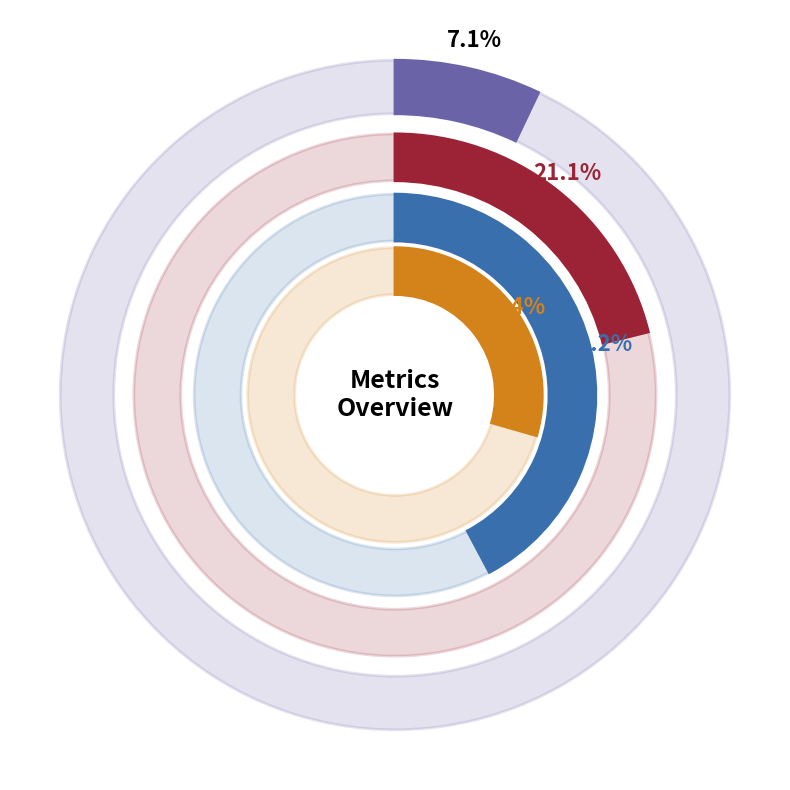

Is it true that MSE is 1% of the pie?

False